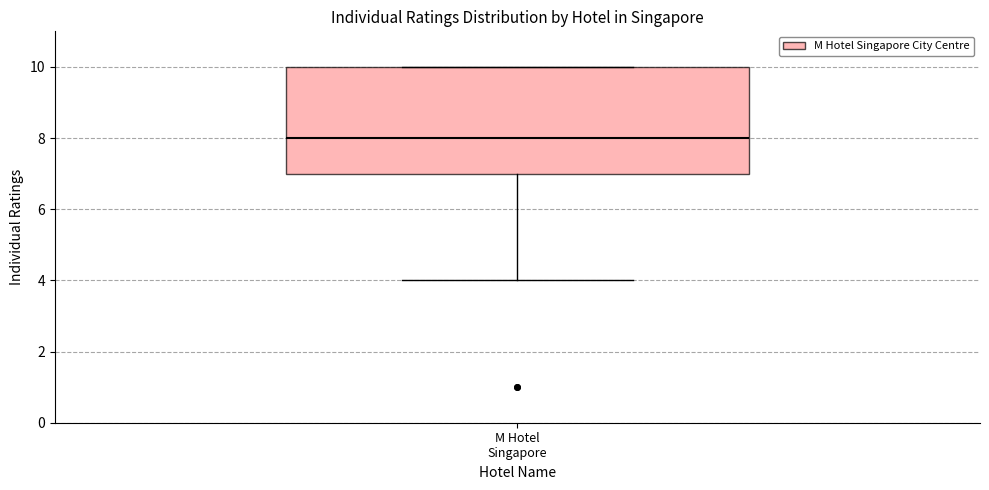

Where does the median line of the box for M Hotel Singapore sit on the y-axis? The values are not printed on the chart, so give them approximately, as read against the axis.

8